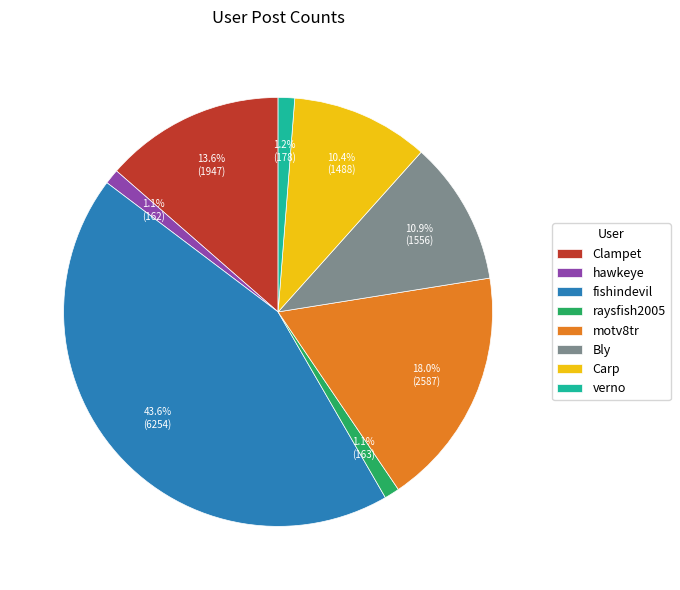

What percentage is the fishindevil slice, to the nearest percent?

44%